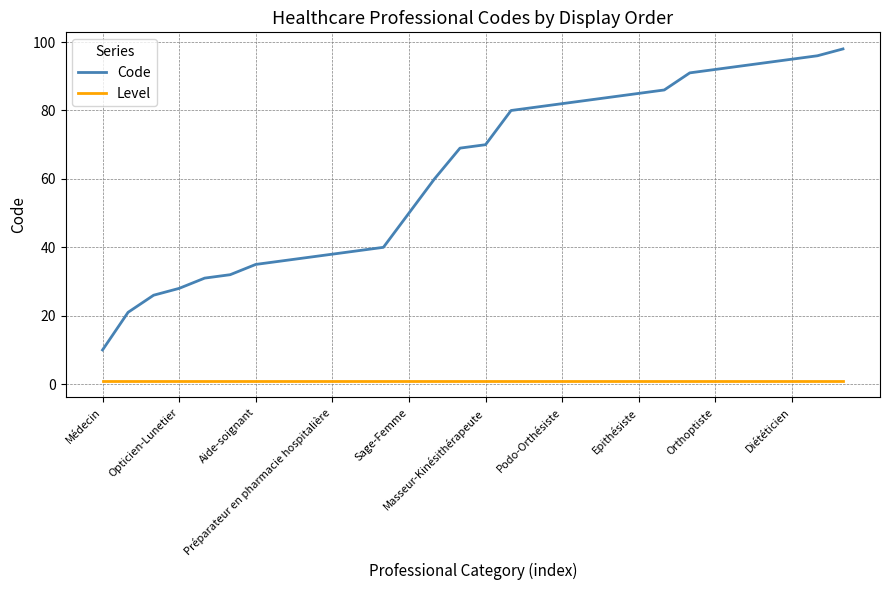

Which series has the largest total across all categories?

Code